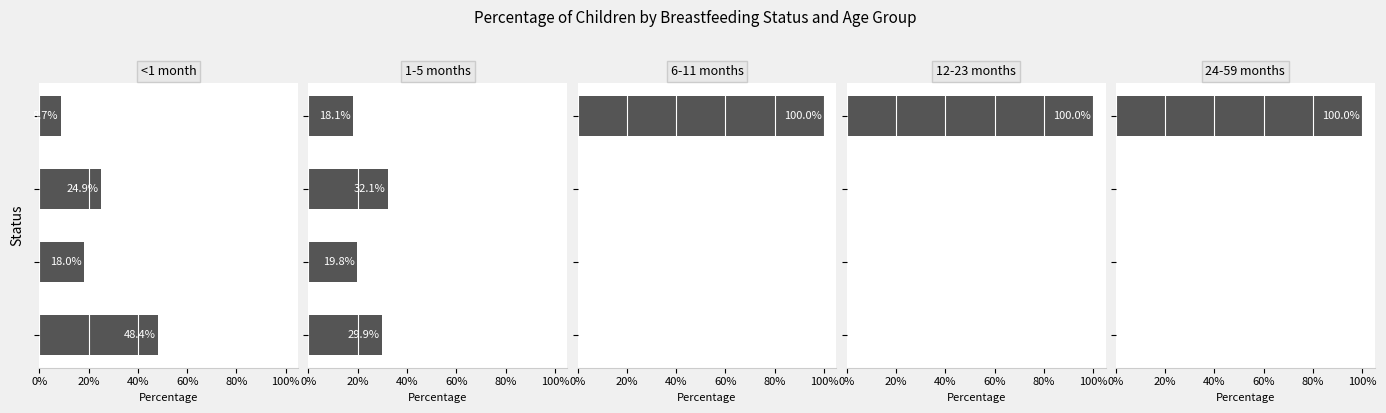

What is the value of the 1-5 months bar at the 3rd from the left?

0.3